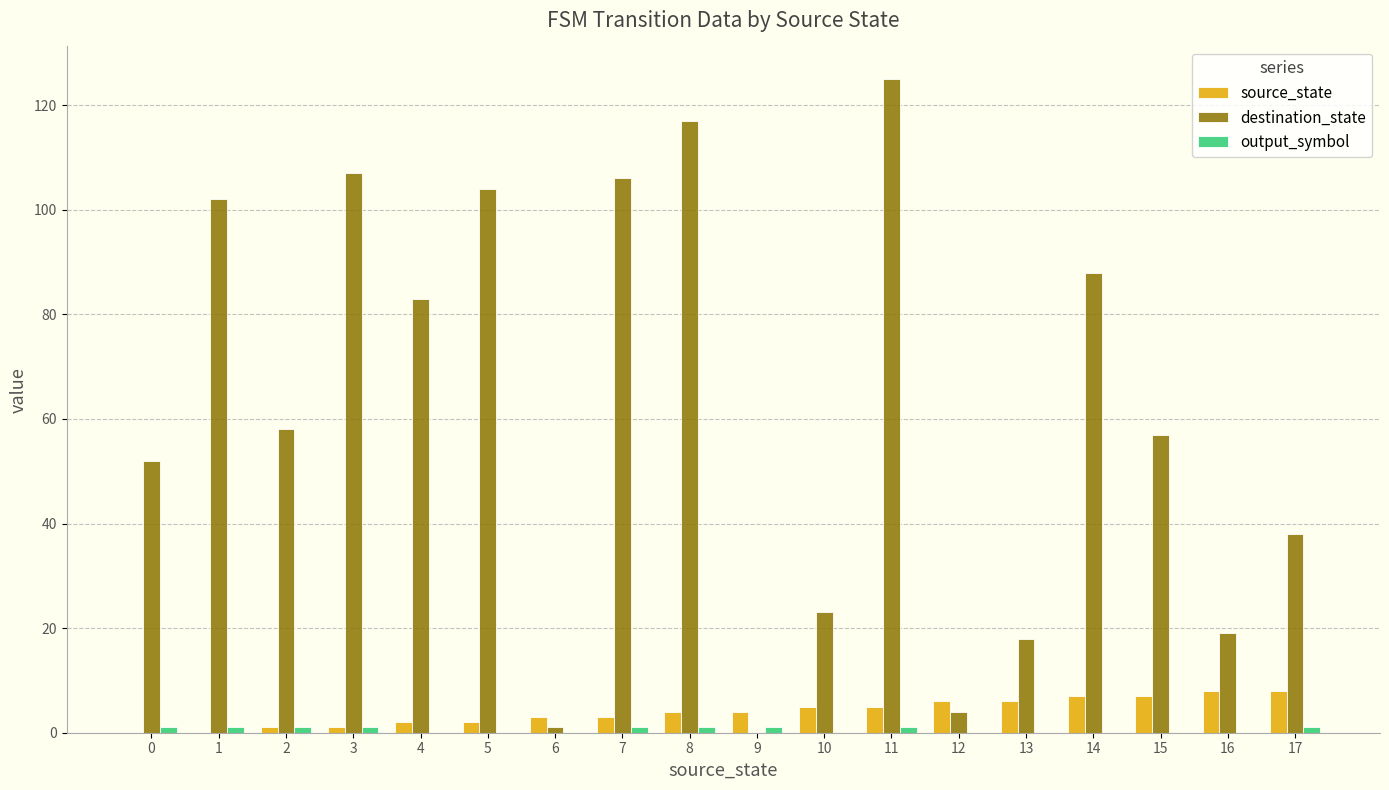

What is the sum of all destination_state values?

1102